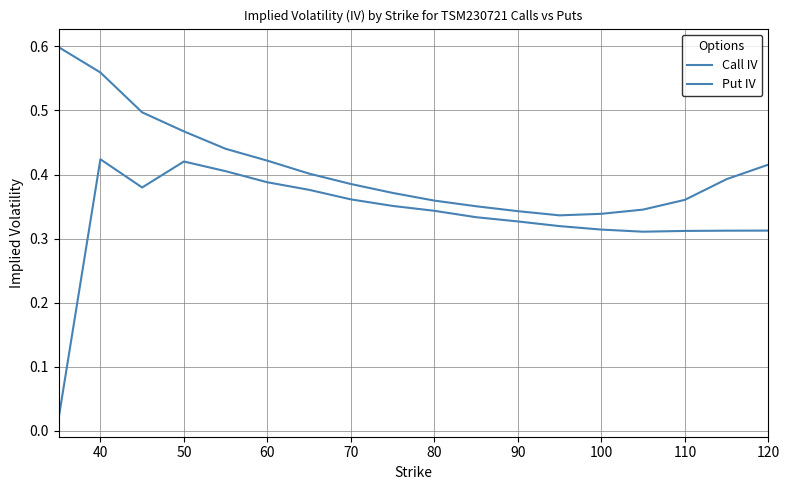

Reading right to left, transcribe all the data shown in this chart.

Call IV: 0.3	0.3	0.3	0.3	0.3	0.3	0.3	0.3	0.3	0.4	0.4	0.4	0.4	0.4	0.4	0.4	0.4	0.0
Put IV: 0.4	0.4	0.4	0.3	0.3	0.3	0.3	0.4	0.4	0.4	0.4	0.4	0.4	0.4	0.5	0.5	0.6	0.6